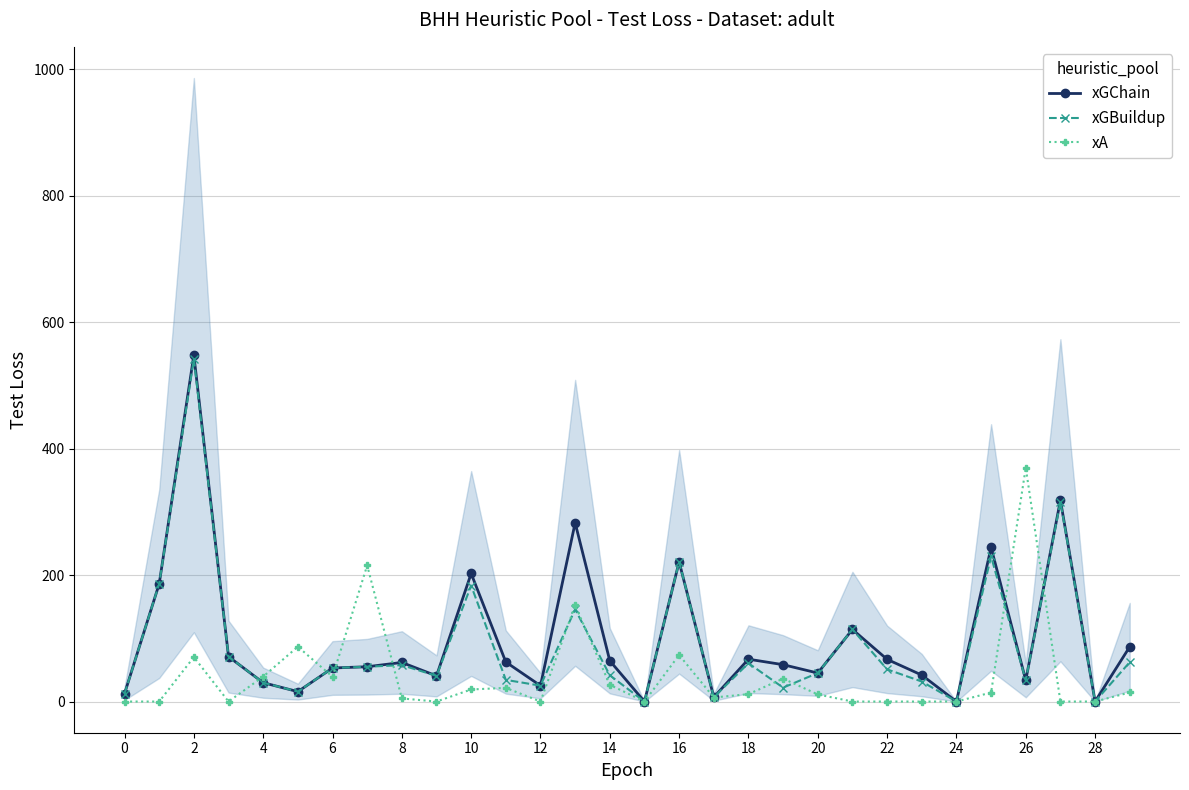

Where is the first local maximum for xA?

2